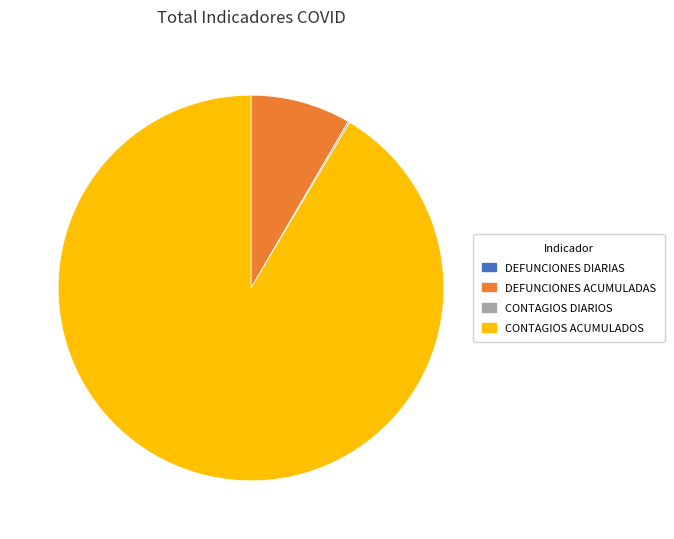

Which slice is the largest?

CONTAGIOS ACUMULADOS